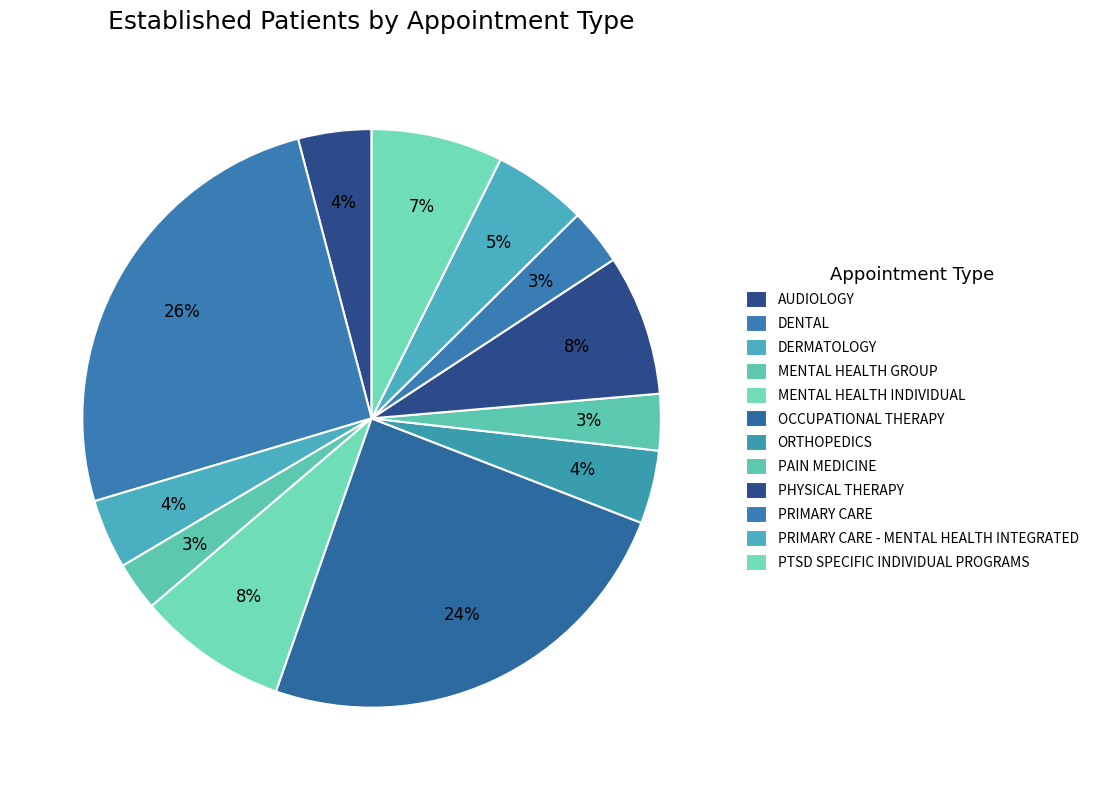

To the nearest percent, what is the difference between the largest and smallest slice percentages?

23%